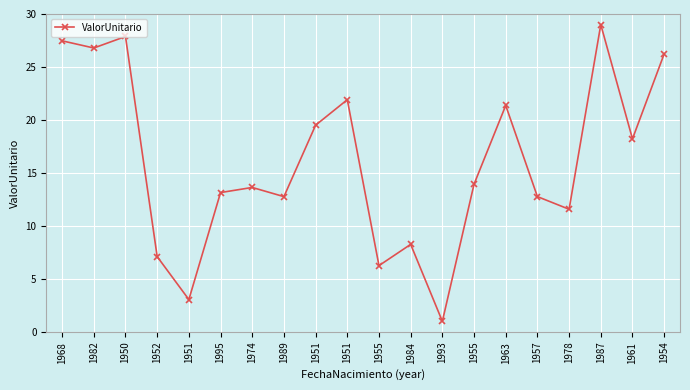

Which has a higher value, 1952 or 1961?

1961